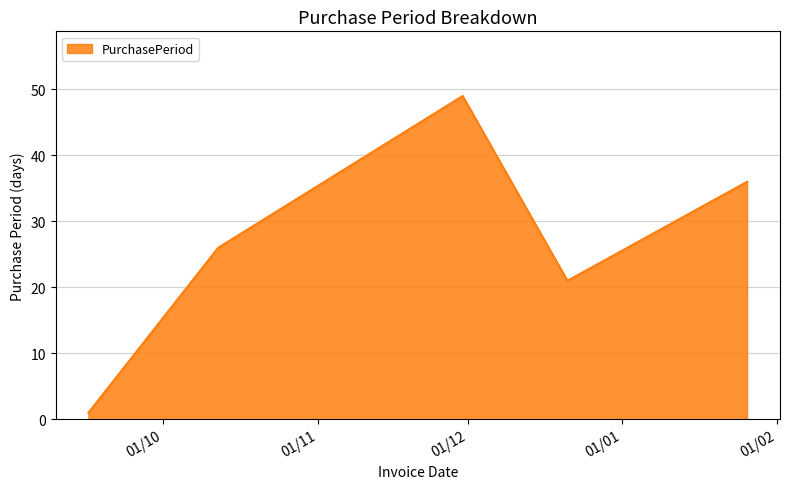

What is the difference between the maximum and minimum values?

48